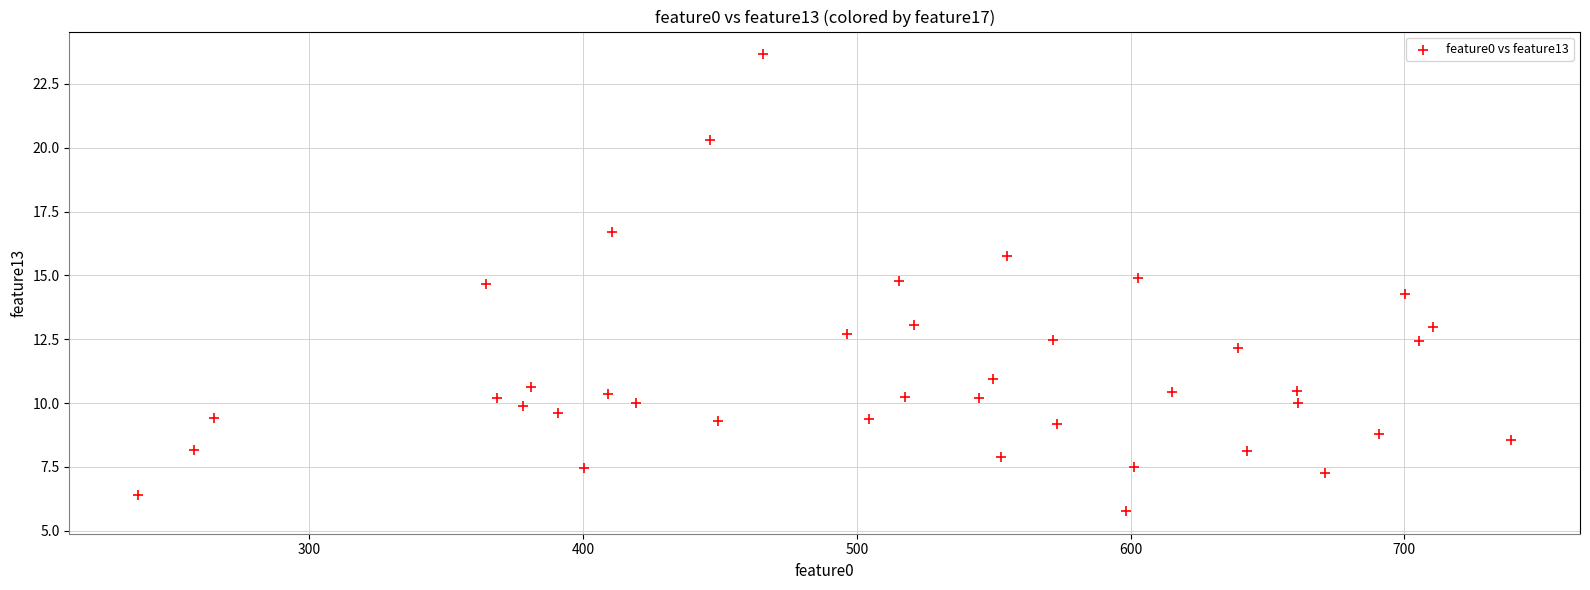

What Y value in the scatter plot is closest to 14?

14.3